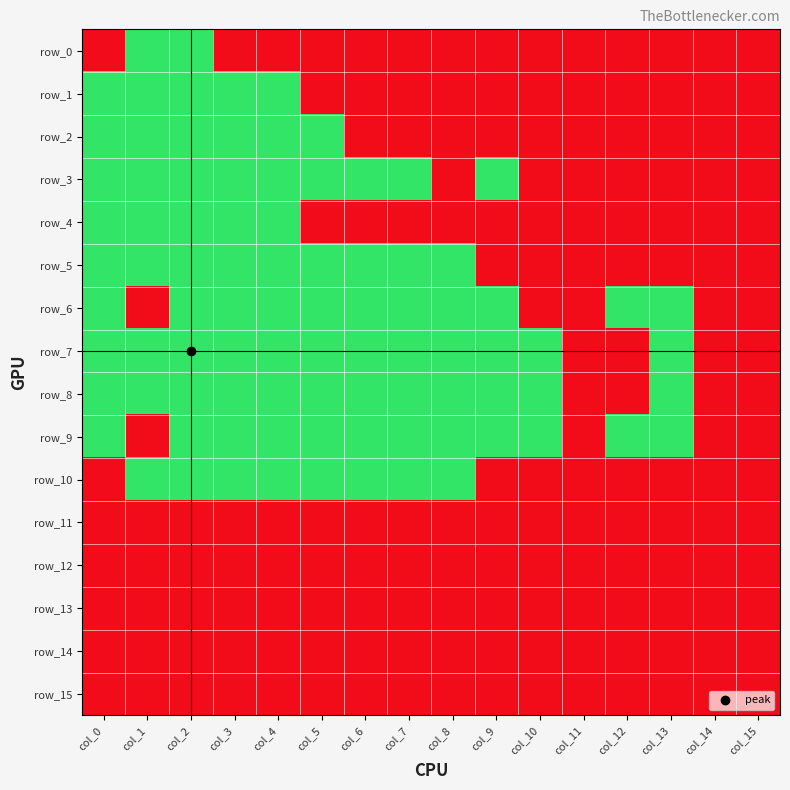

At which label does row_7 reach its peak?

col_0